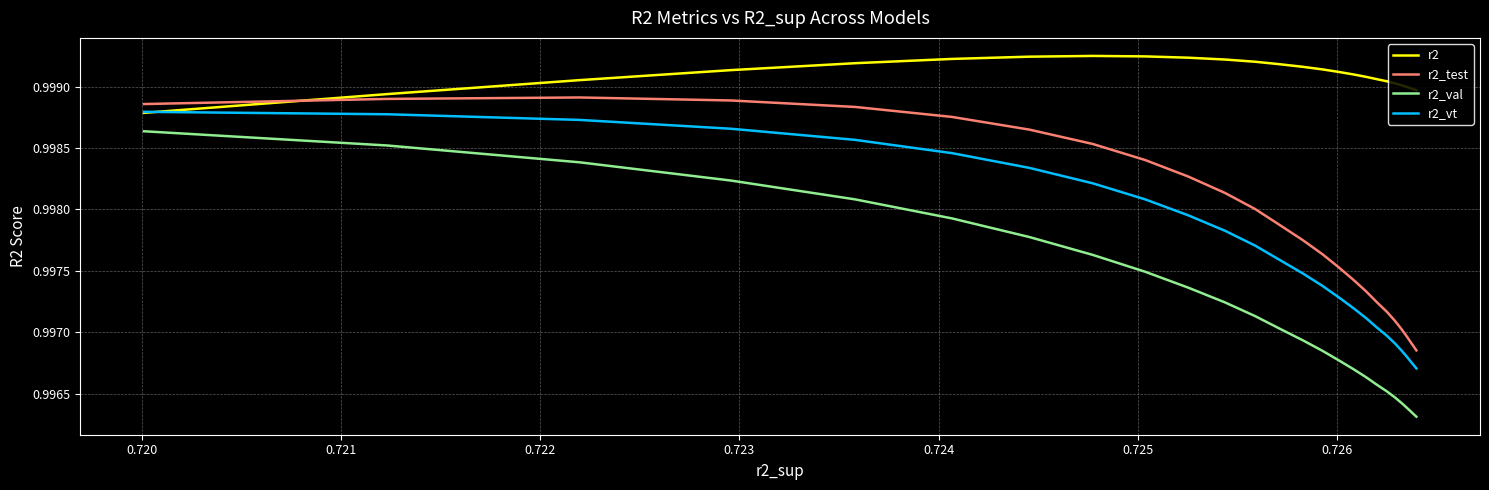

Which series has the largest range (max minus min)?

r2_val